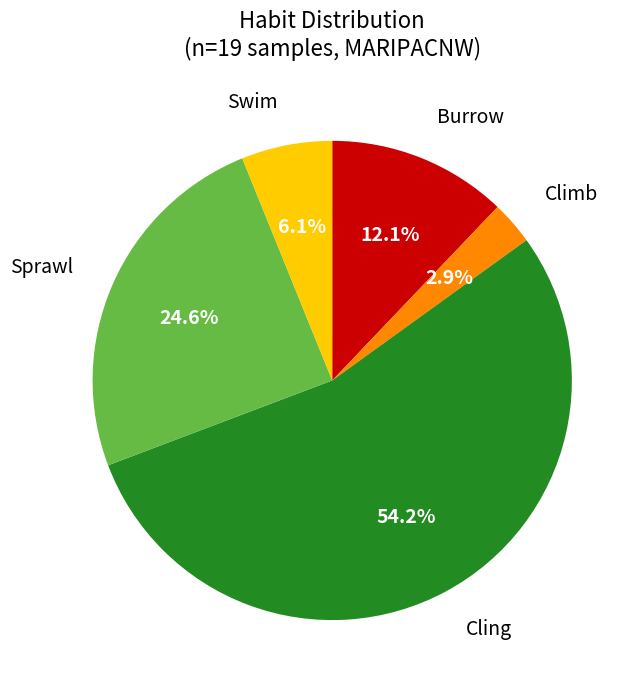

Is there a majority slice in this chart?

Yes